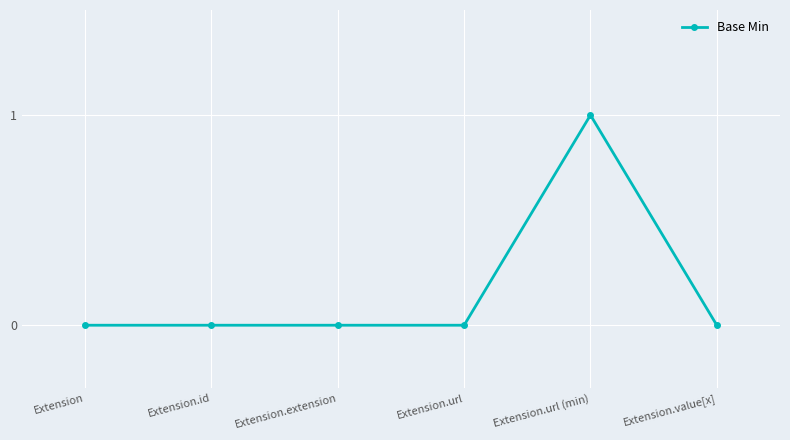

Reading right to left, transcribe all the data shown in this chart.

0	1	0	0	0	0